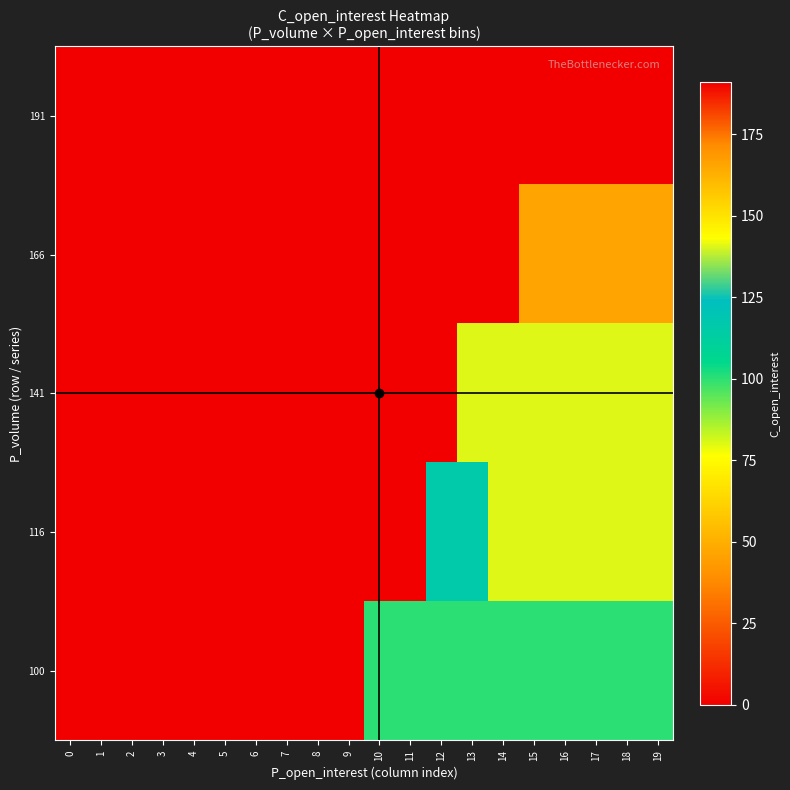

What is the maximum value shown in the chart?

191